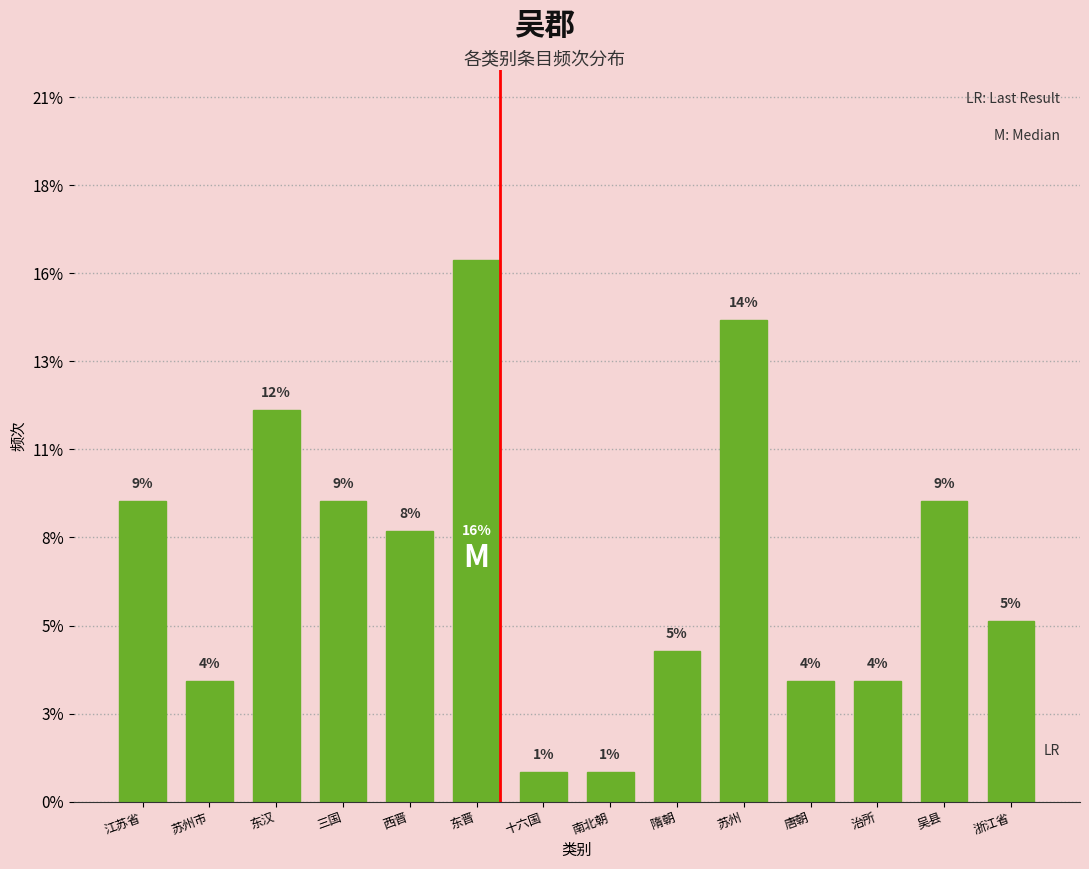

List the labels in order of value, largest first.

东晋, 苏州, 东汉, 江苏省, 三国, 吴县, 西晋, 浙江省, 隋朝, 苏州市, 唐朝, 治所, 十六国, 南北朝